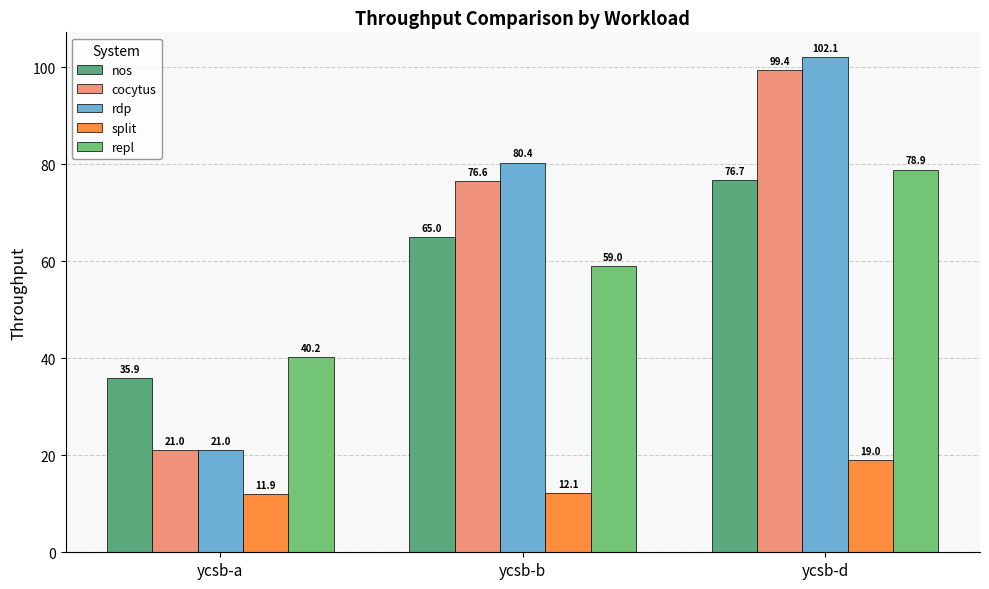

At which category is the sum across all series the highest?

ycsb-d